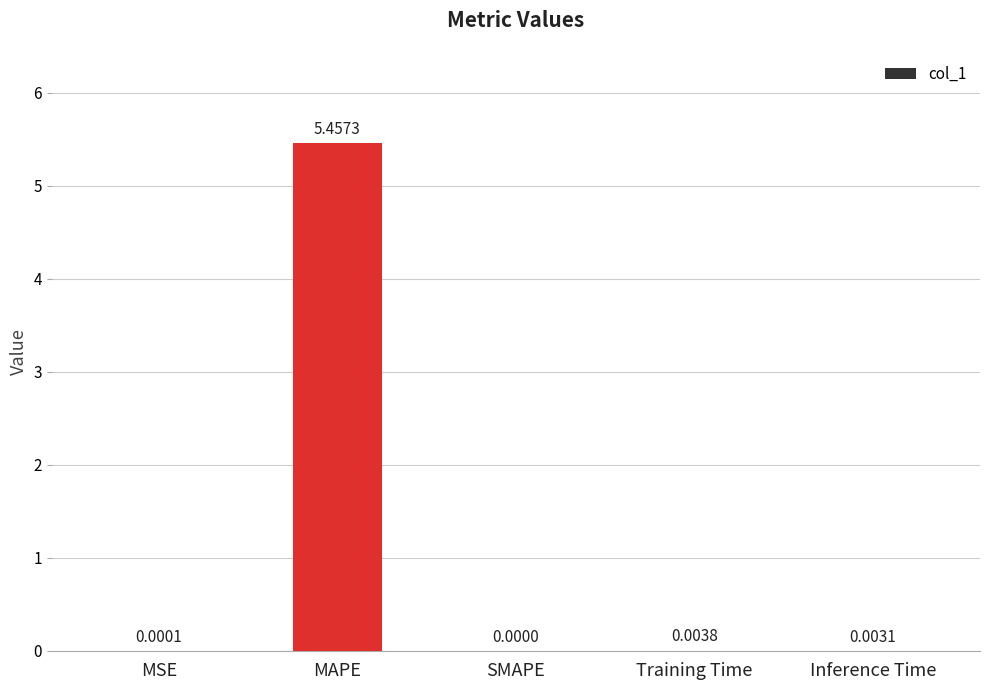

At which label is the value closest to 2?

Training Time